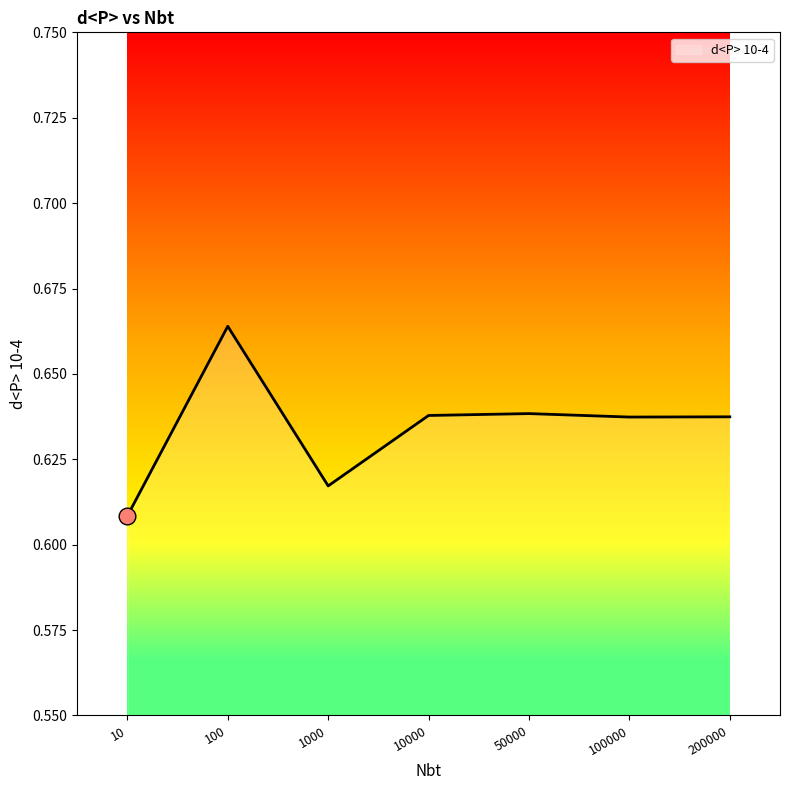

At which category does the data reach its first local valley?

1000